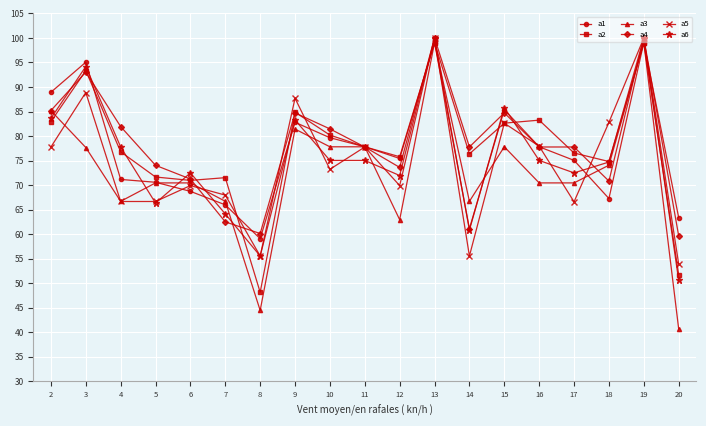

Which series has the widest spread of values?

a3